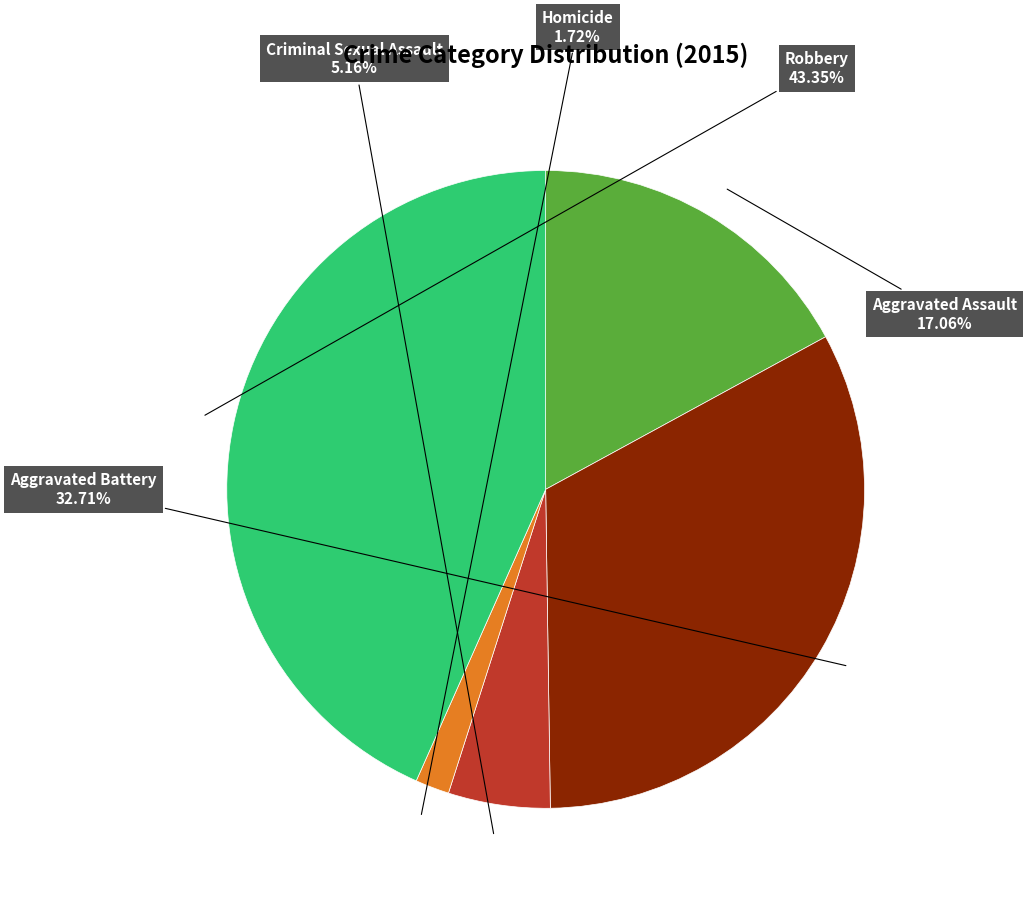

Between Robbery and Homicide, which is larger?

Robbery